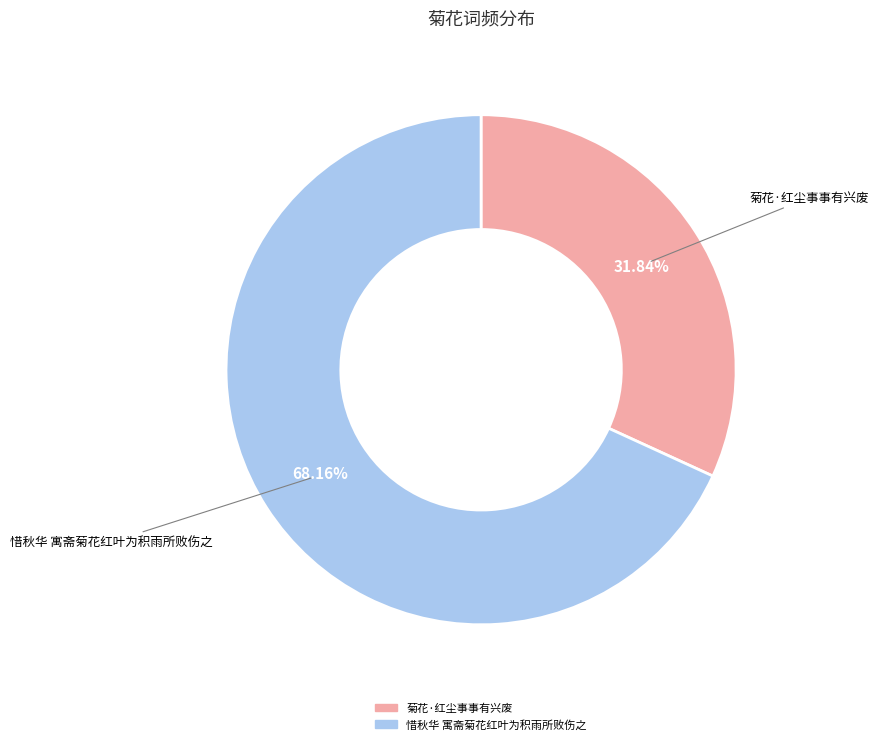

To the nearest percent, what portion does 惜秋华 寓斋菊花红叶为积雨所败伤之 represent?

68%